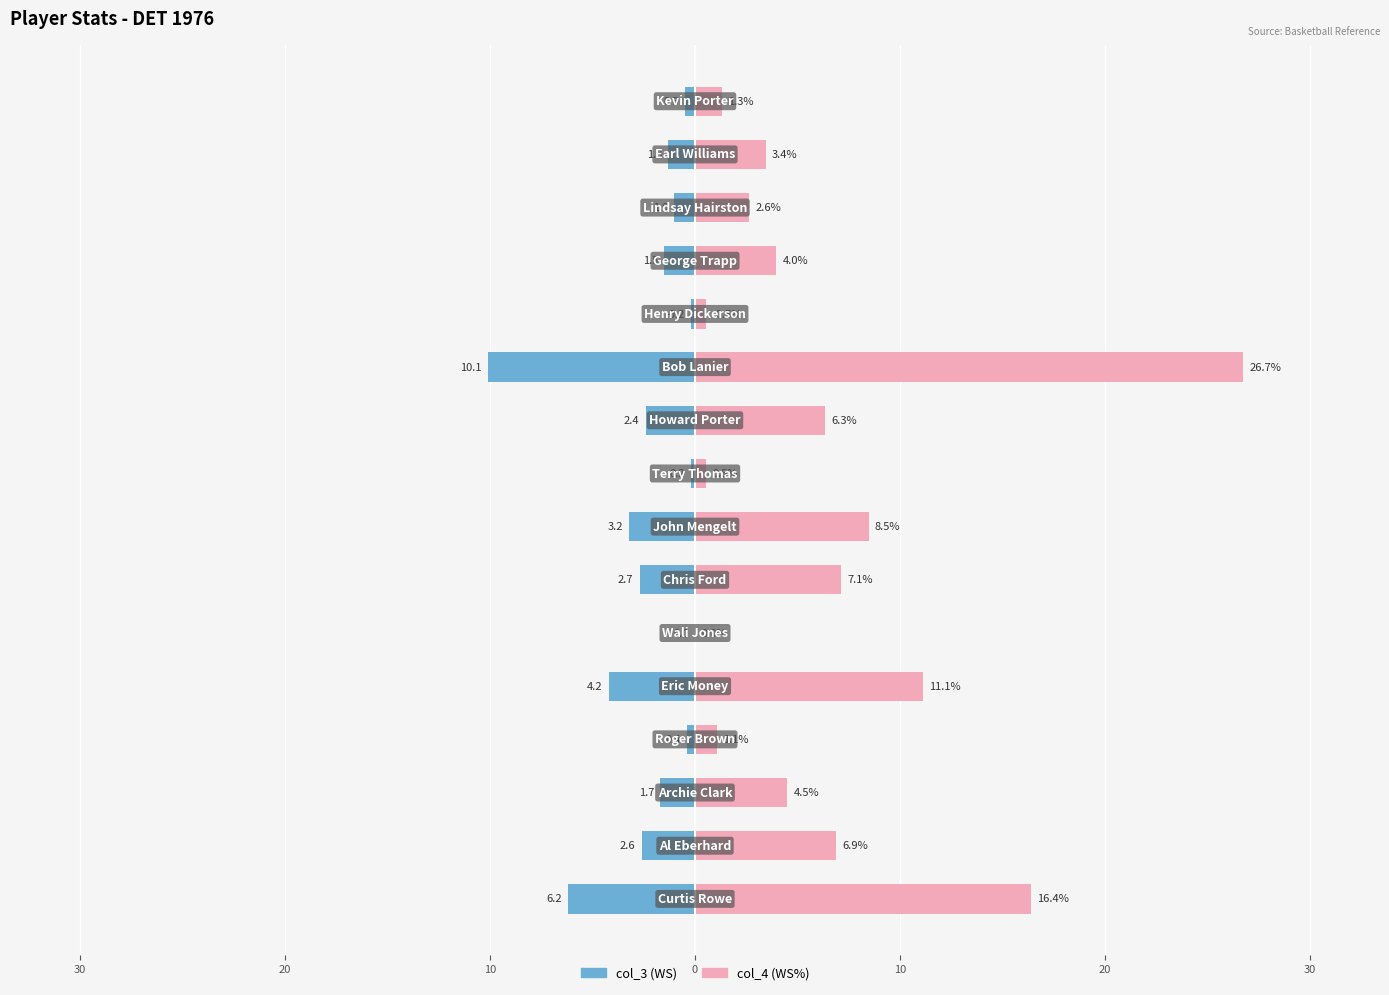

At how many categories does at least one series exceed 12?

2